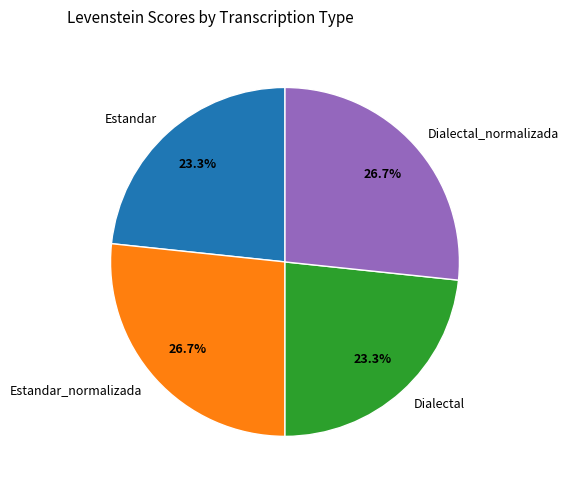

Is it true that Estandar is 23% of the pie?

True